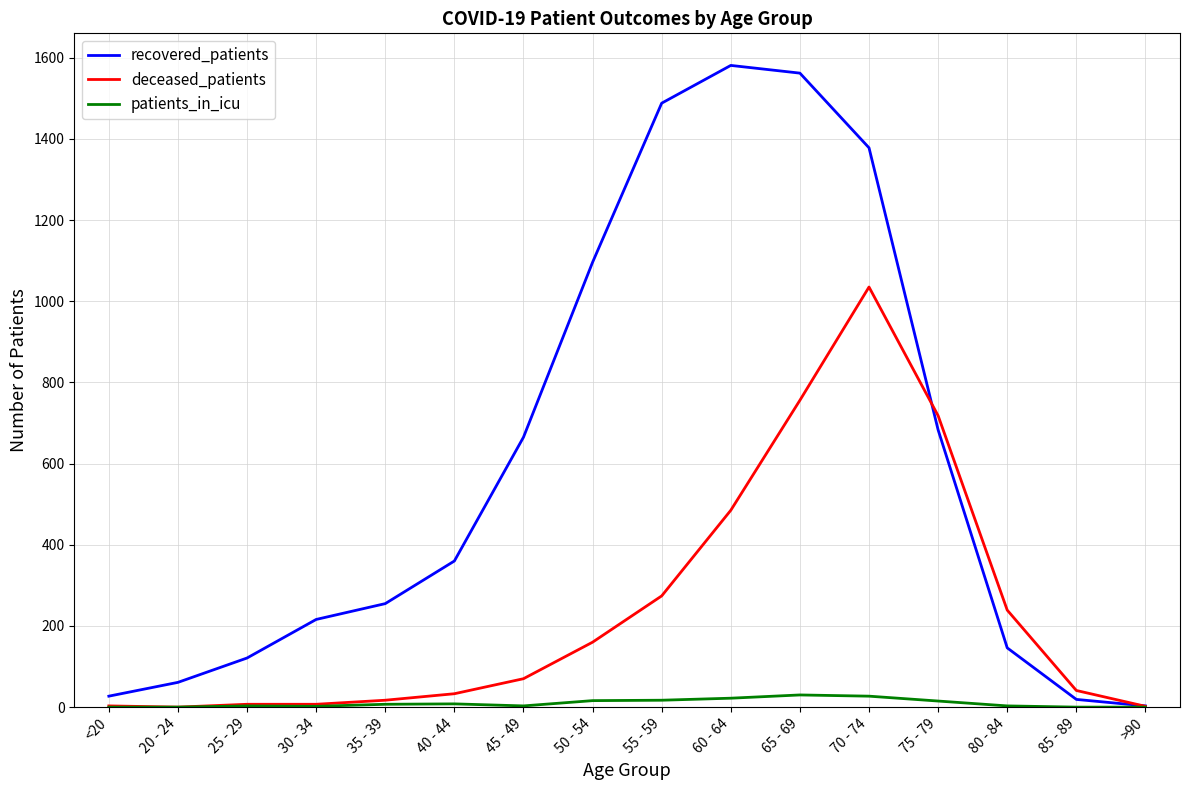

What is the maximum value shown in the chart?

1581